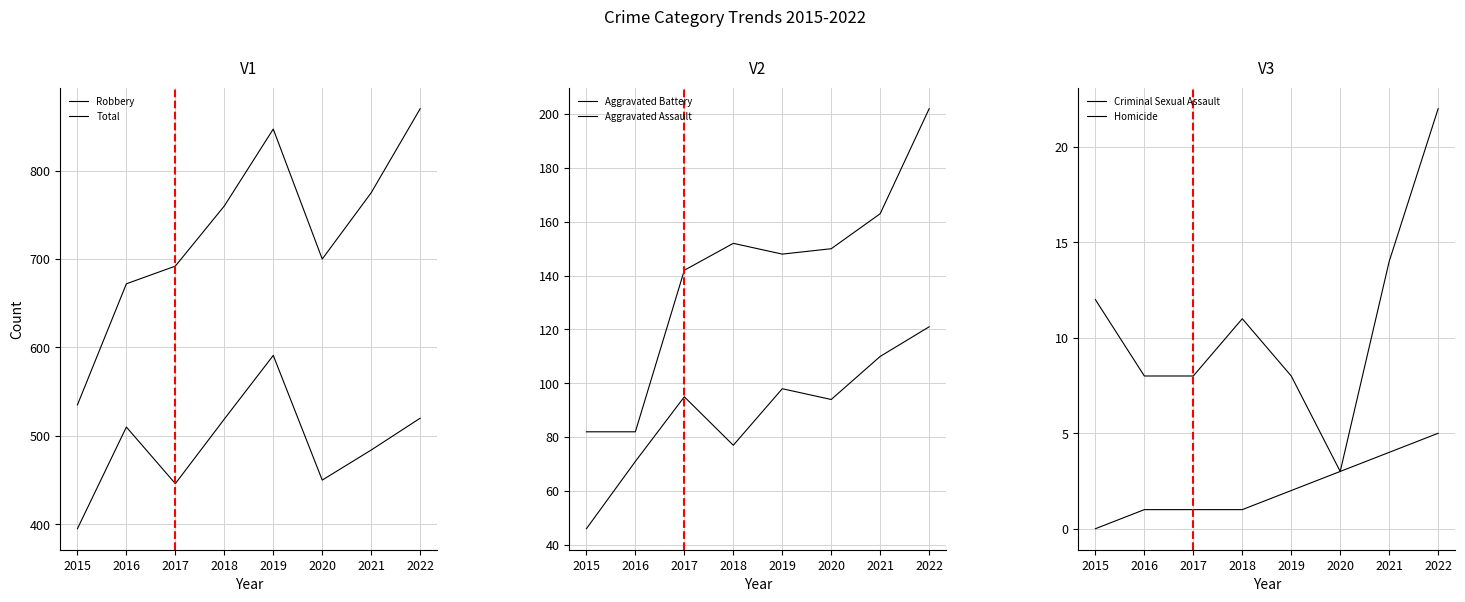

True or false: Criminal Sexual Assault and Aggravated Assault cross at least once.

False